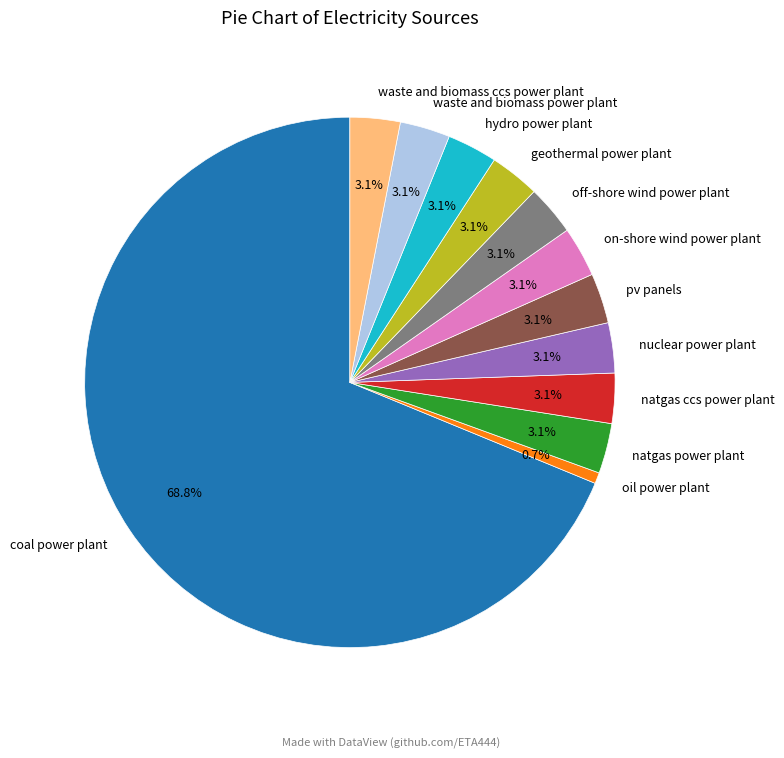

Which category has the smallest portion of the pie?

oil power plant